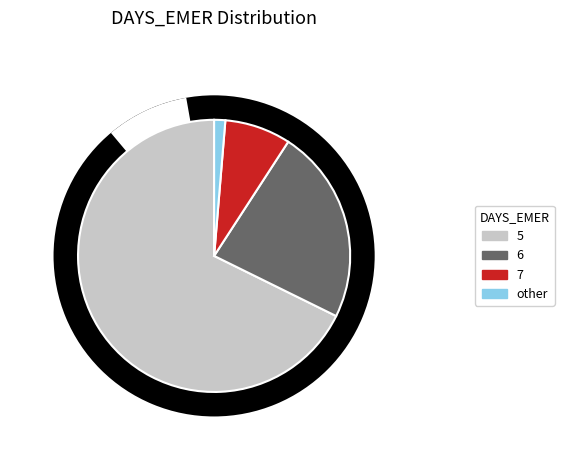

What is the change in value from 5 to 7?

-725